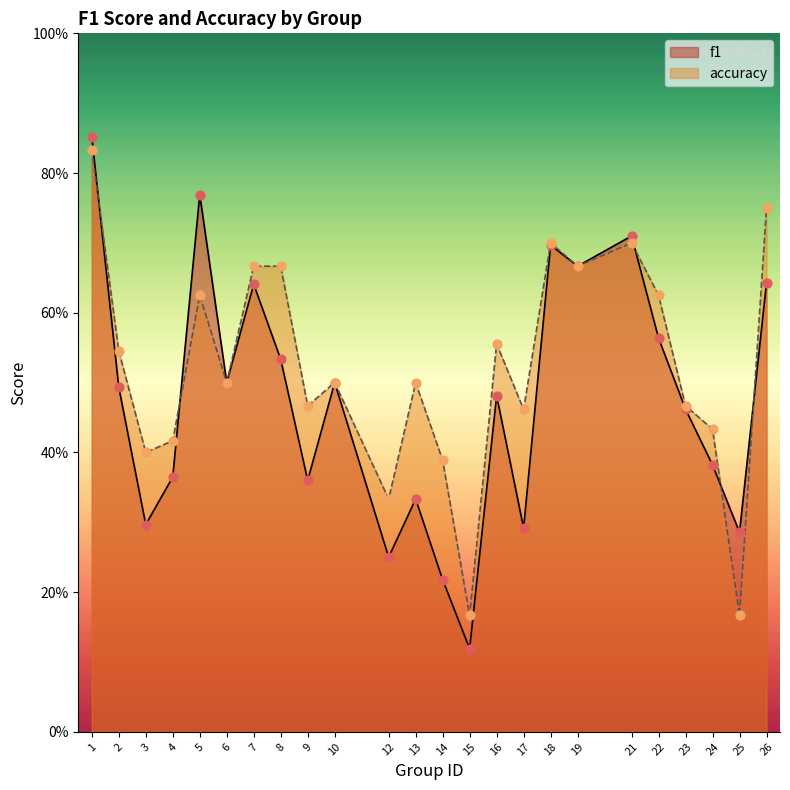

Which series has the widest spread of Y values?

f1